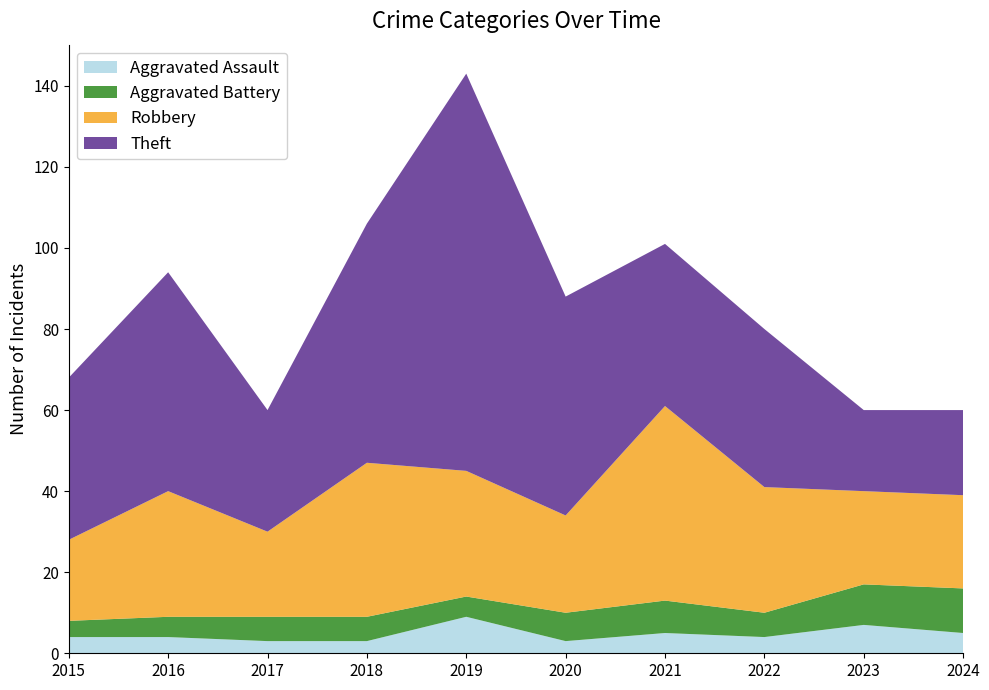

Reading left to right, list all the values displayed in this chart.

Aggravated Assault: 4	4	3	3	9	3	5	4	7	5
Aggravated Battery: 4	5	6	6	5	7	8	6	10	11
Robbery: 20	31	21	38	31	24	48	31	23	23
Theft: 40	54	30	59	98	54	40	39	20	21